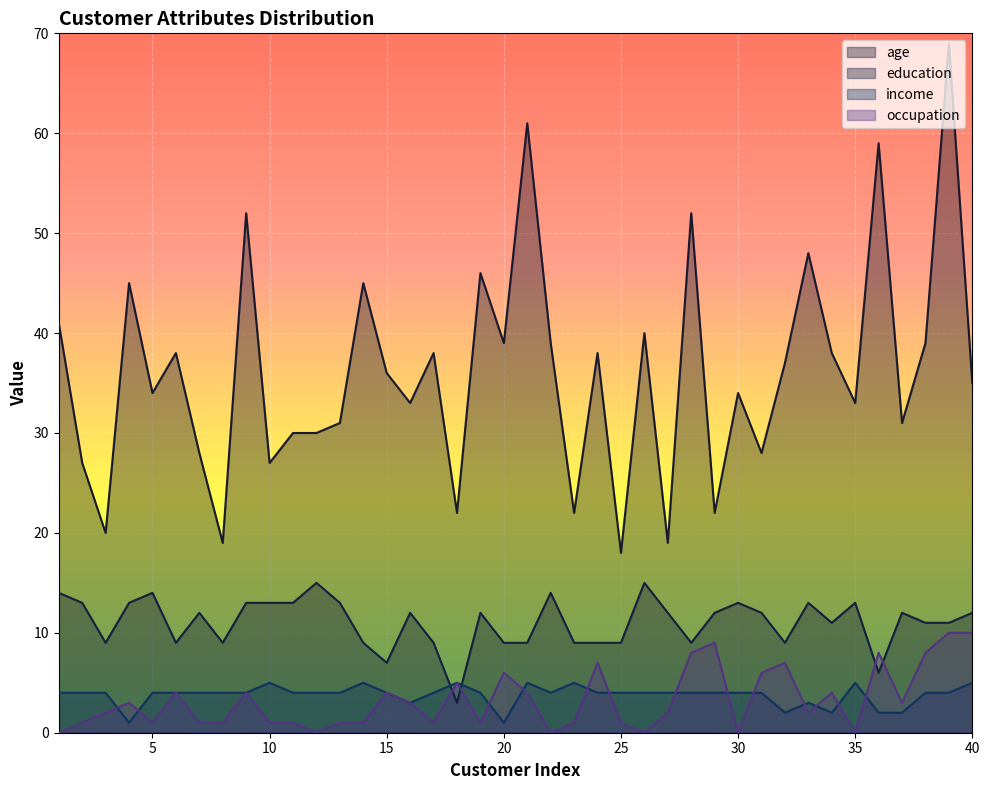

List the series in order of their peak value, highest first.

age, education, occupation, income